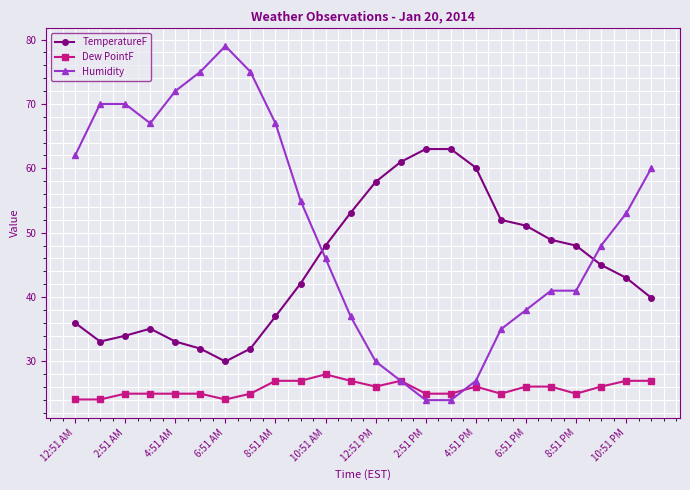

True or false: Dew PointF and TemperatureF cross at least once.

False